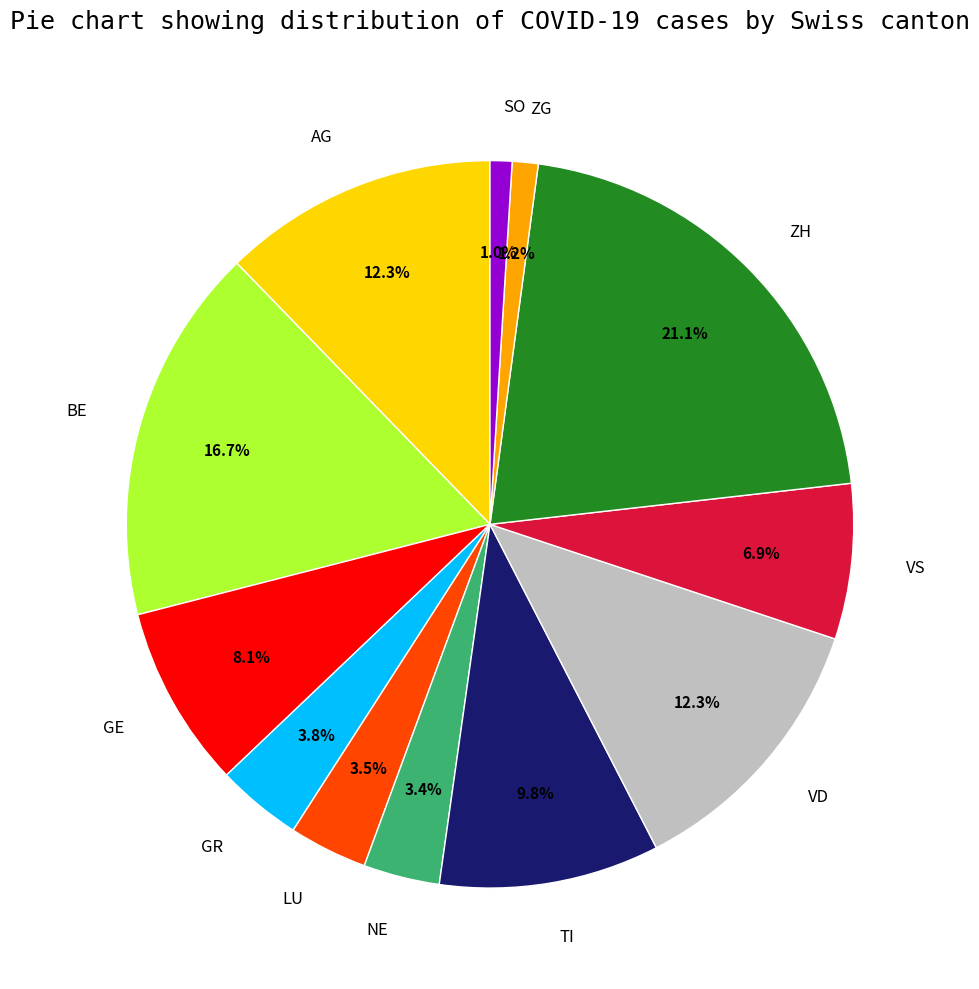

To the nearest percent, what portion does VS represent?

7%